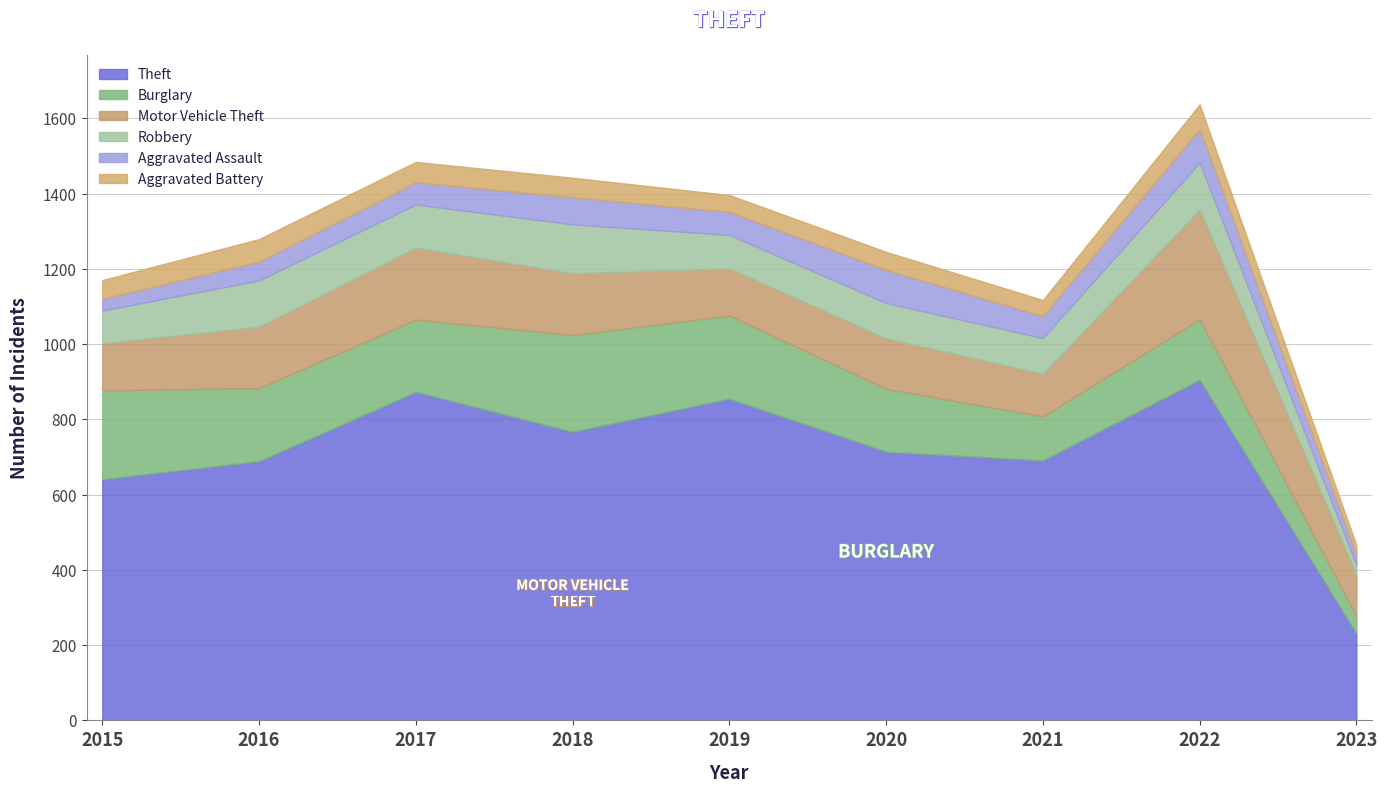

In Theft, how many points are higher than both neighbors (excluding endpoints)?

3